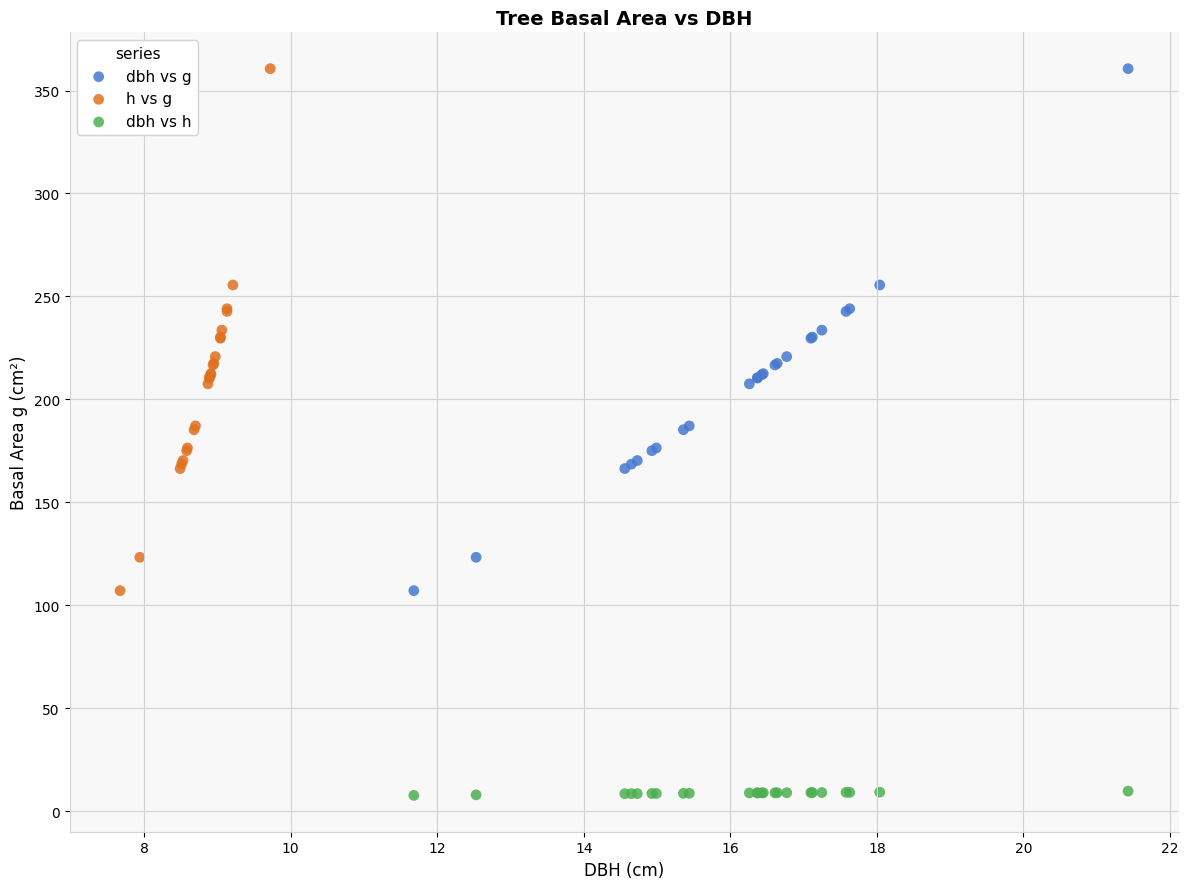

What are all the series names shown in the legend?

dbh vs g, h vs g, dbh vs h